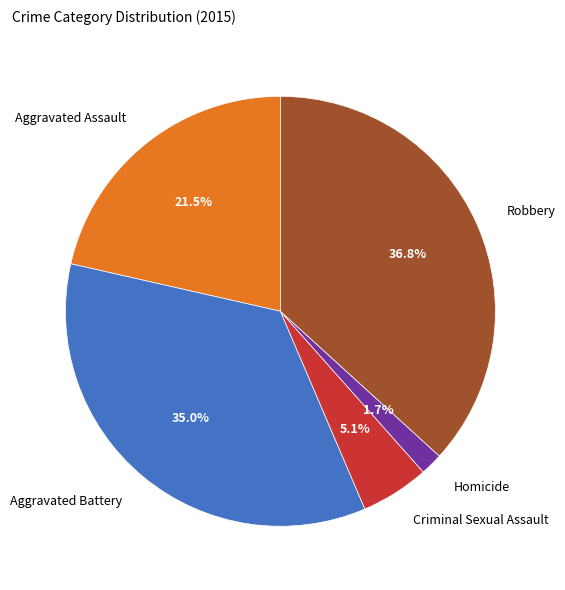

What is the total percentage of Aggravated Battery and Robbery?

71.7%